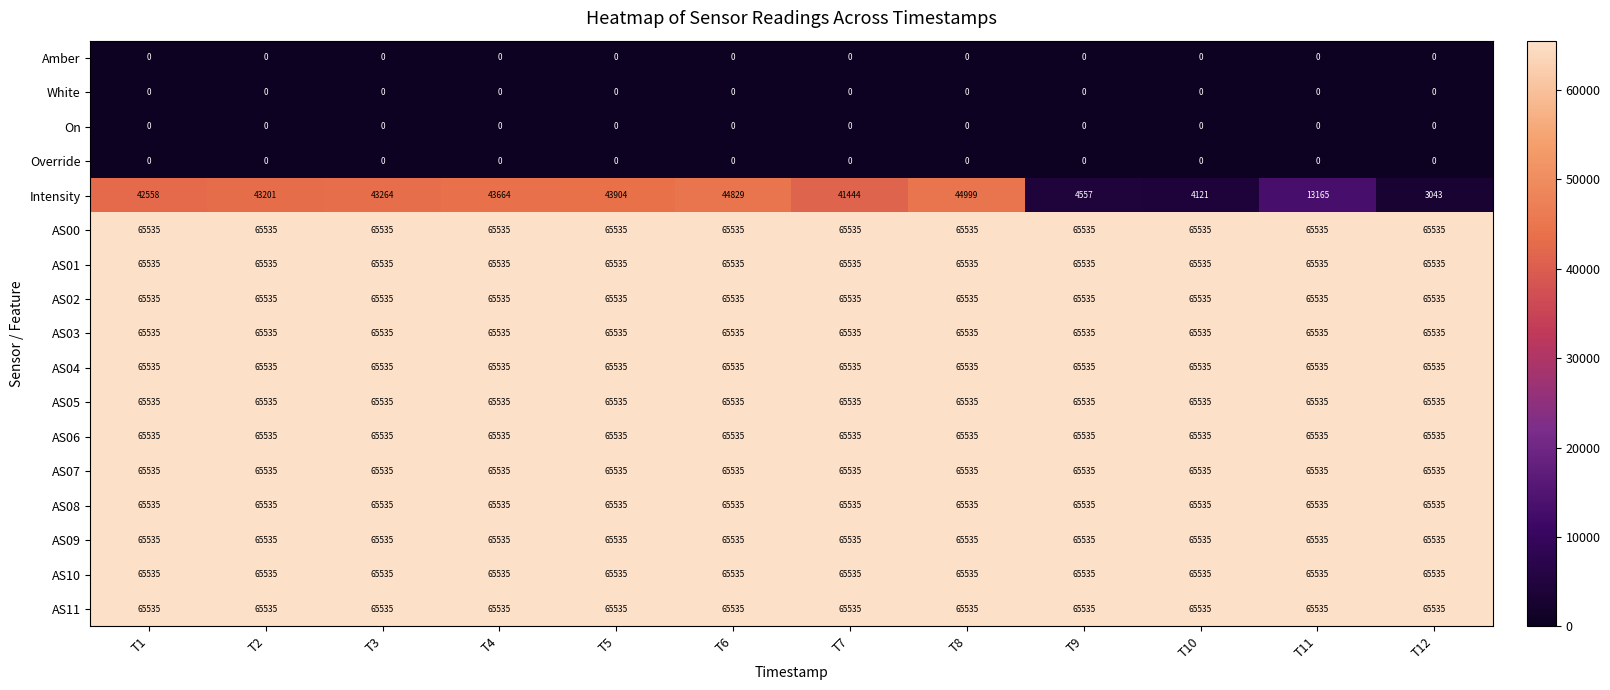

What is the greatest value displayed?

65535